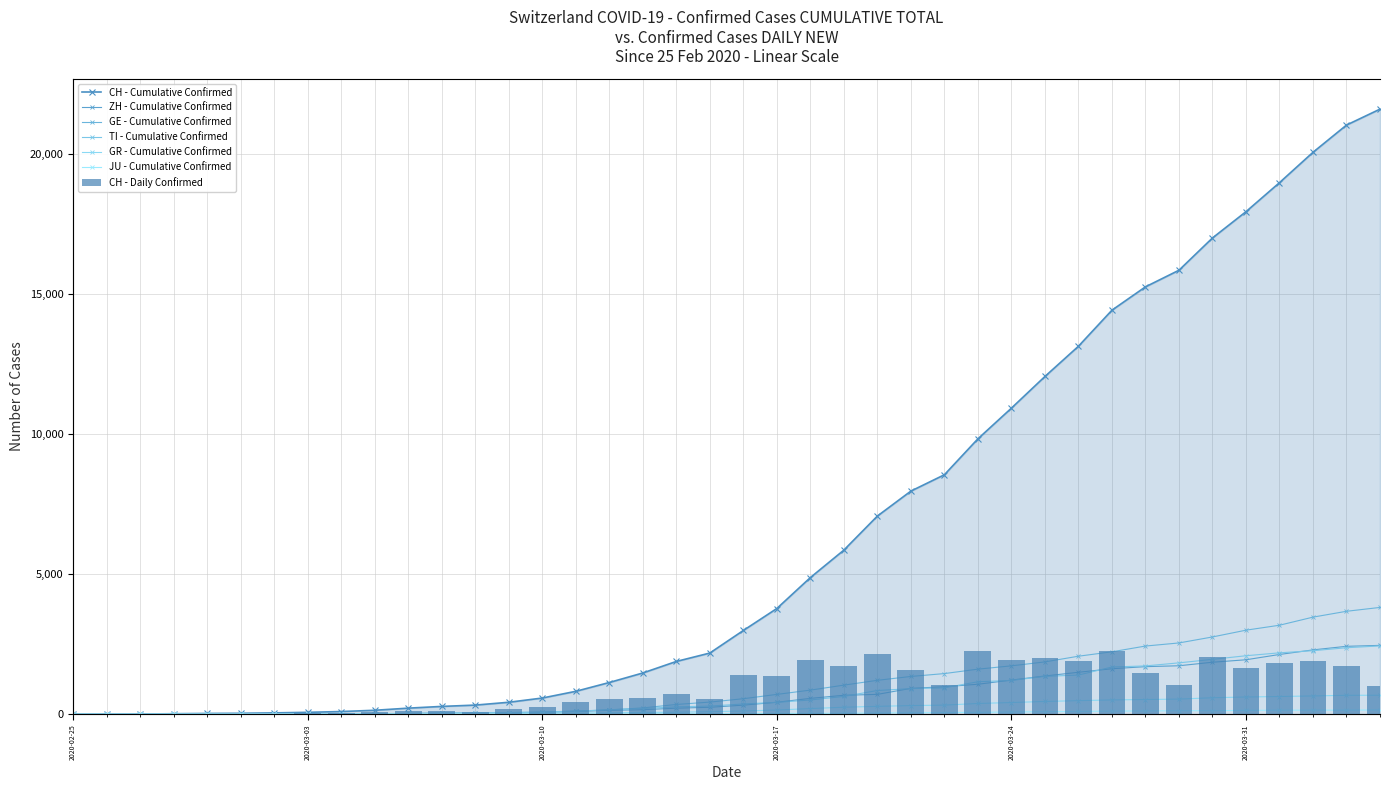

Reading right to left, transcribe all the data shown in this chart.

CH: 21617	21047	20074	18990	17953	17014	15861	15268	14434	13146	12066	10935	9839	8556	7972	7080	5864	4883	3778	2993	2187	1887	1475	1135	820	580	429	328	281	219	143	98	70	50	36	30	20	8	4	0
ZH: 2461	2428	2300	2136	1947	1859	1733	1701	1627	1500	1368	1221	1073	984	925	711	679	568	429	326	250	218	163	140	101	62	49	40	34	29	23	15	13	10	7	6	2	2	0	0
GE: 3817	3679	3470	3181	3004	2762	2548	2437	2232	2074	1871	1730	1612	1454	1351	1213	1041	863	710	556	435	351	227	155	114	80	60	45	43	30	20	16	14	11	10	9	5	1	1	0
TI: 2442	2377	2271	2195	2091	1962	1837	1727	1688	1401	1354	1209	1162	945	916	849	638	511	426	368	293	265	206	163	108	75	61	49	41	28	25	13	8	4	2	2	1	1	1	0
GR: 680	678	655	635	617	591	542	527	513	487	458	419	386	327	311	283	252	204	152	118	93	73	65	53	44	32	28	19	18	16	15	13	10	9	6	6	6	2	2	0
JU: 154	149	149	145	140	128	127	119	114	100	92	82	69	61	54	44	36	32	29	25	19	18	17	12	7	7	7	5	5	4	4	2	2	1	1	1	1	1	0	0